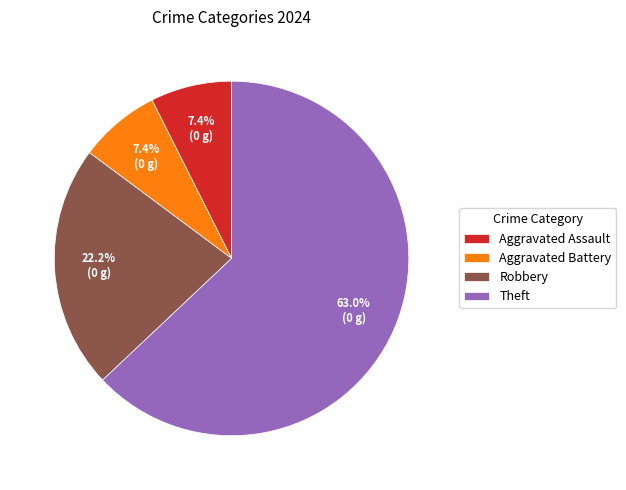

Which slice represents more than half of the pie?

Theft